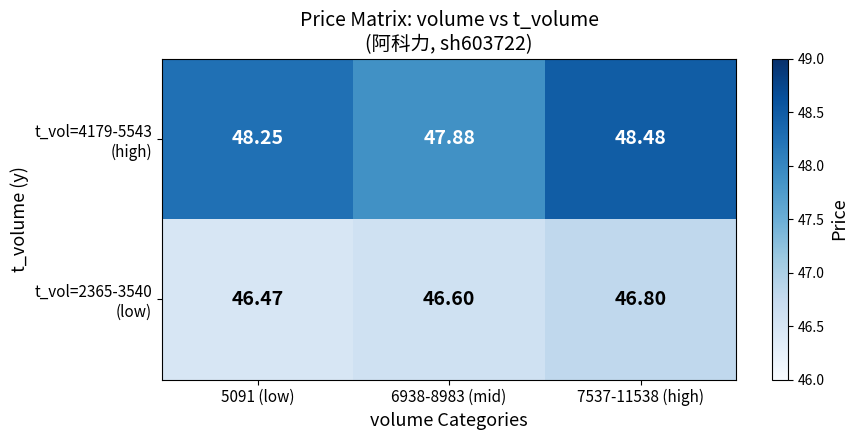

Which series changed the most between 5091 (low) and 6938-8983 (mid)?

t_vol=4179-5543 (high)